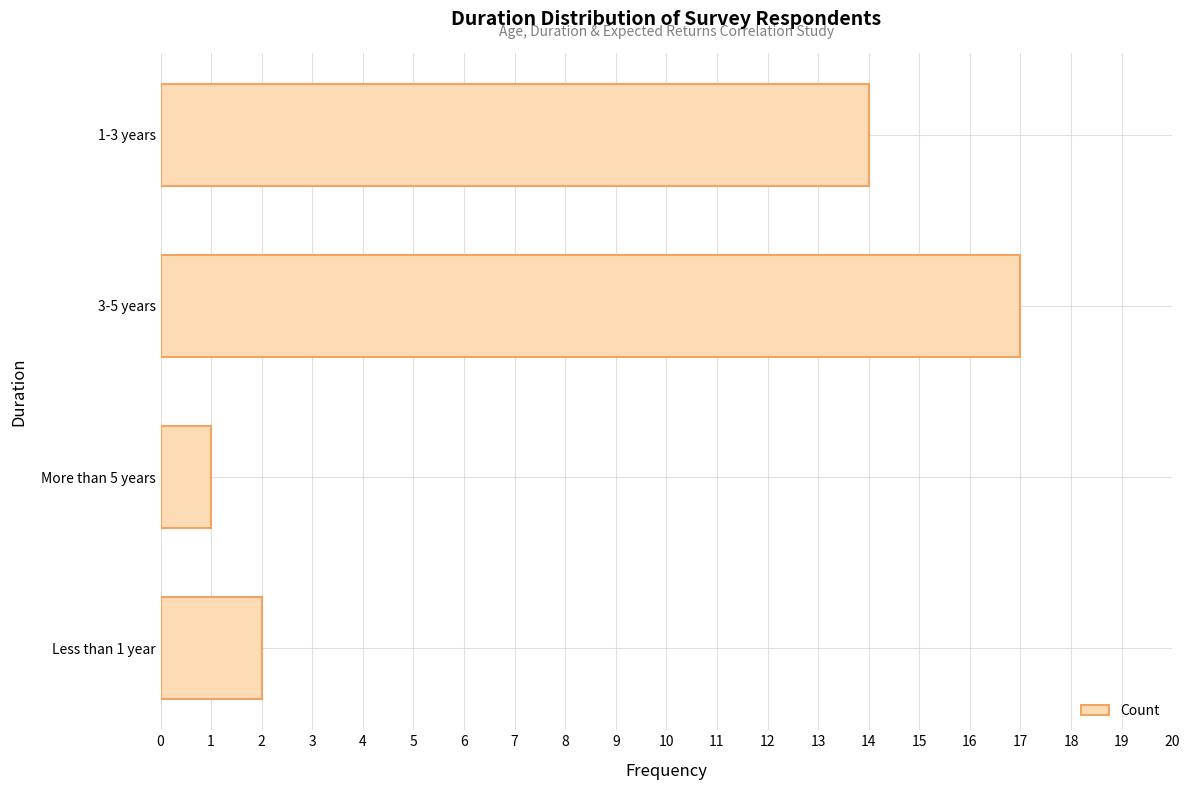

The chart shows a value of 0 at More than 5 years. True or false?

False